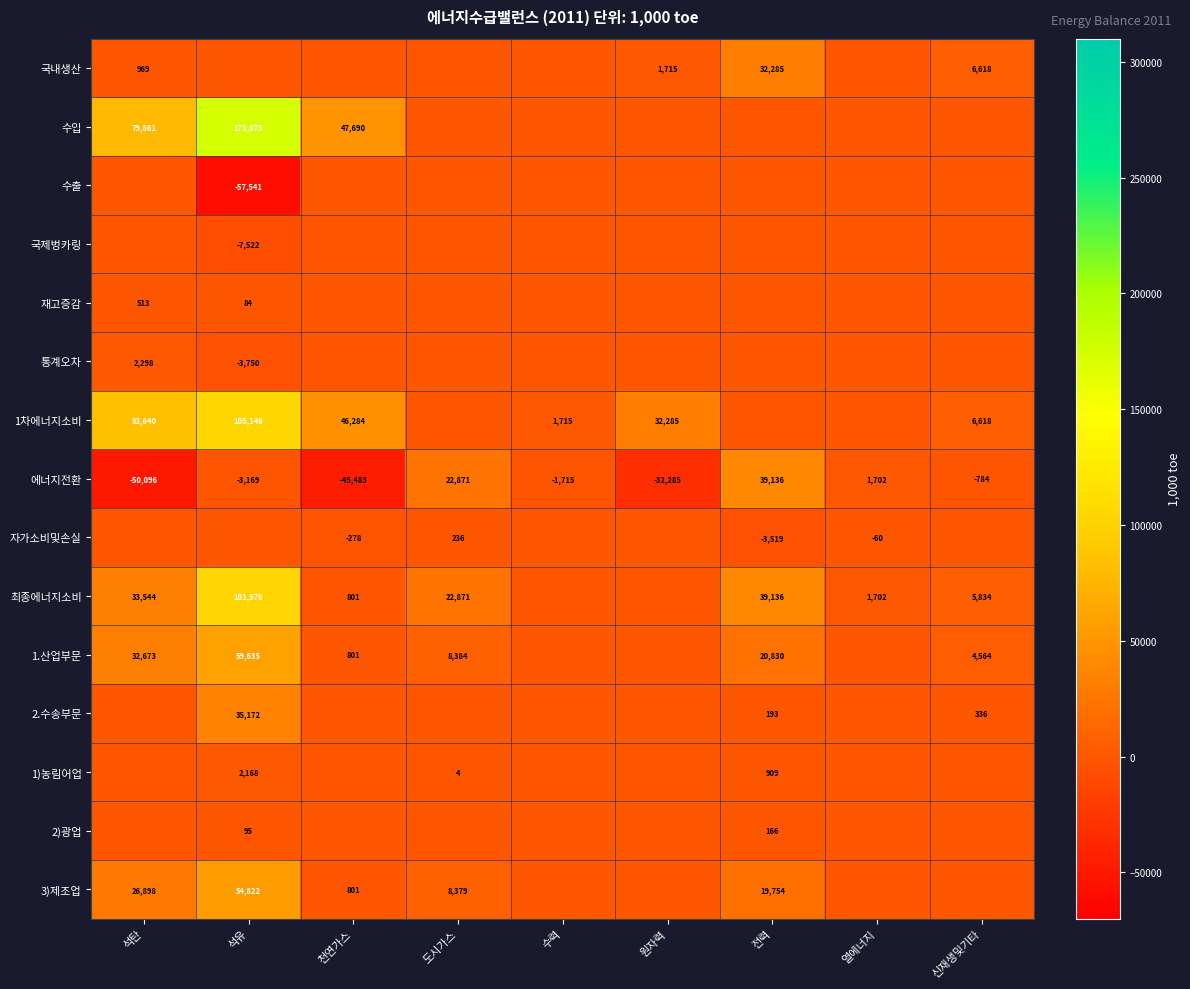

At which category does the chart reach its peak across all series?

석유